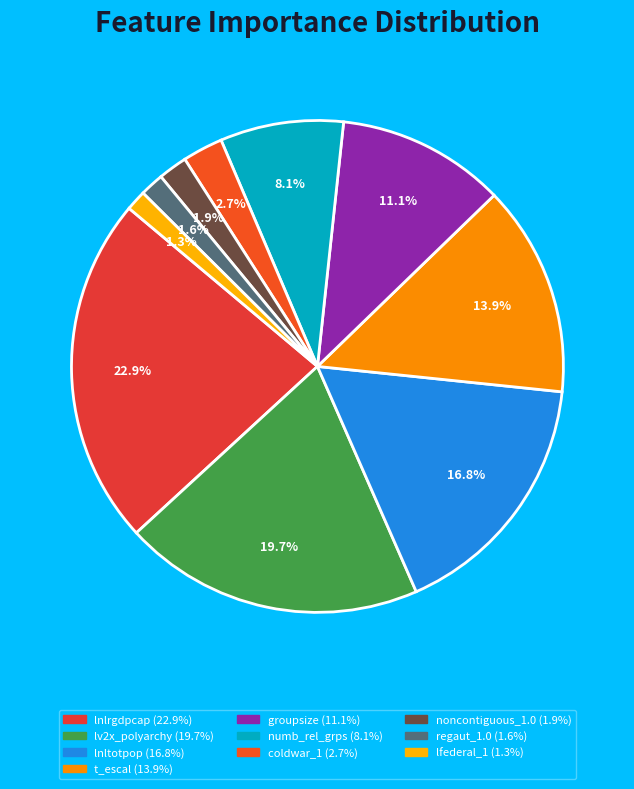

Rank the categories by value from lowest to highest.

lfederal_1, regaut_1.0, noncontiguous_1.0, coldwar_1, numb_rel_grps, groupsize, t_escal, lnltotpop, lv2x_polyarchy, lnlrgdpcap